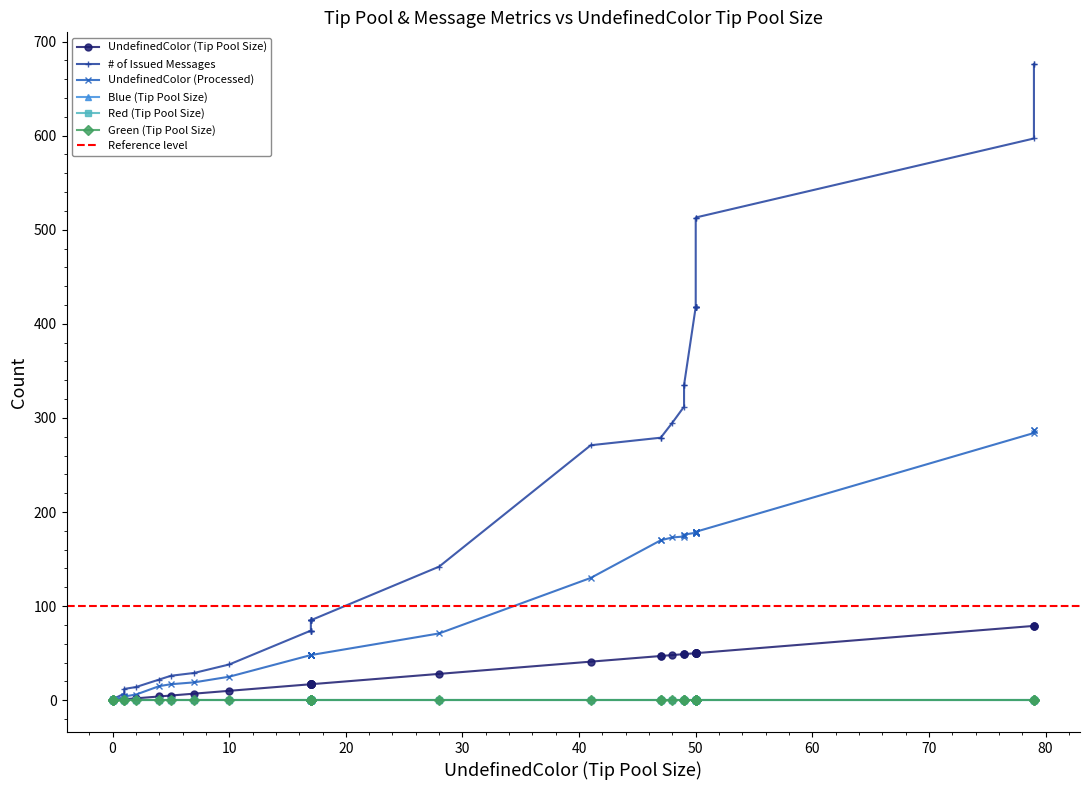

True or false: UndefinedColor (Tip Pool Size) has a value of 10 at 20.

False